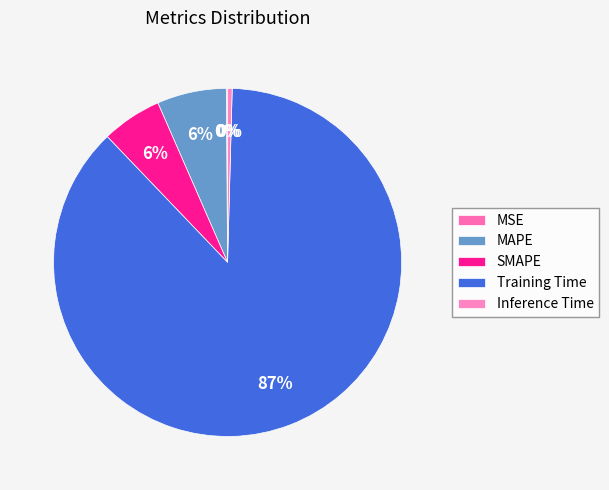

Between Inference Time and MAPE, which is larger?

MAPE